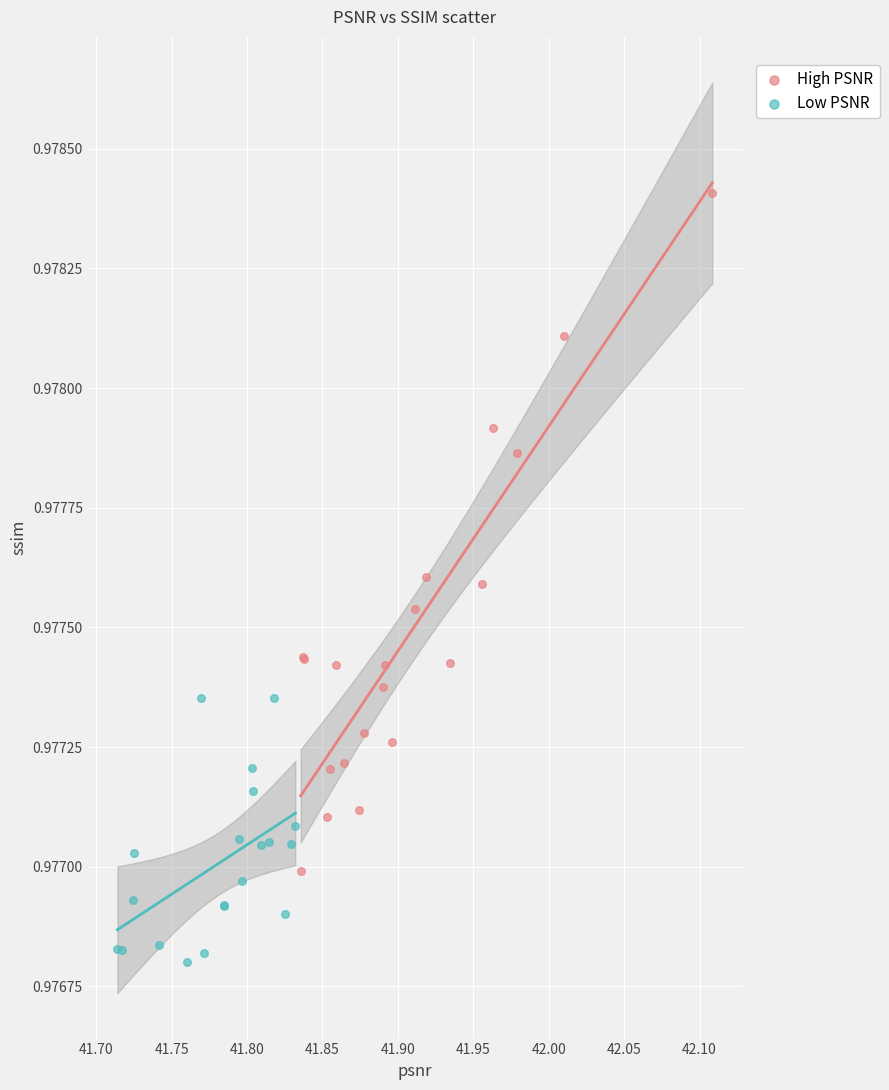

Which series reaches the maximum Y coordinate?

High PSNR